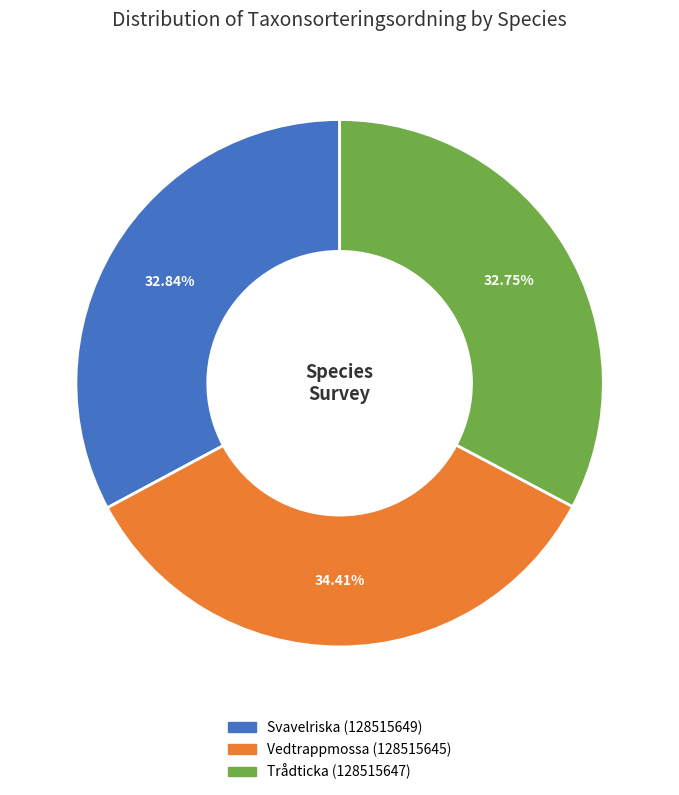

What is the largest slice in the pie chart?

Vedtrappmossa (128515645)